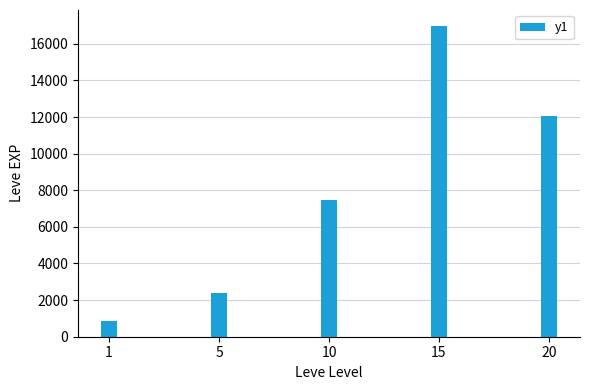

What is the value of the 1st bar from the left?

841.5